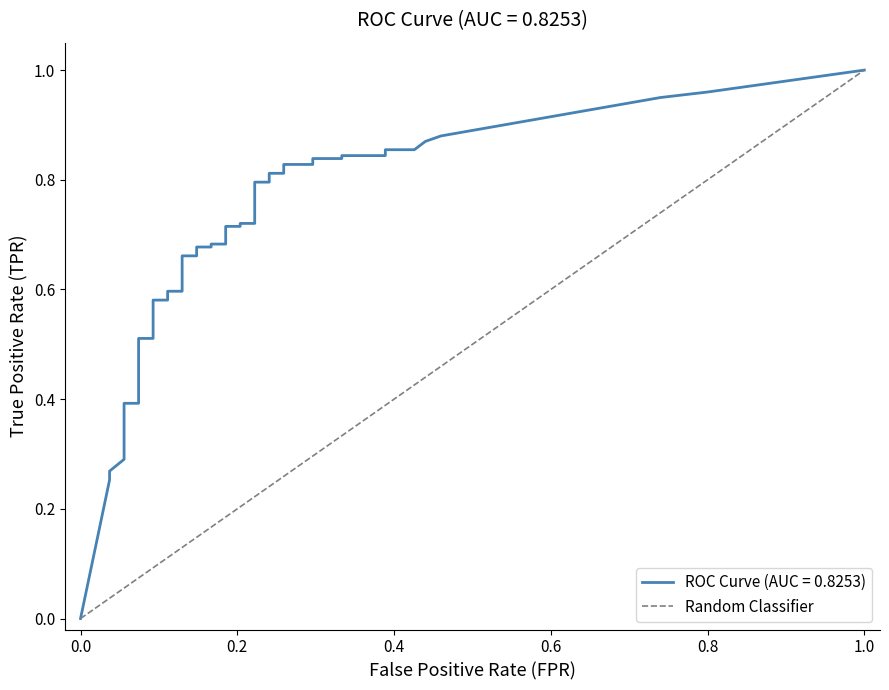

Is this an area chart (filled region under the line)?

No